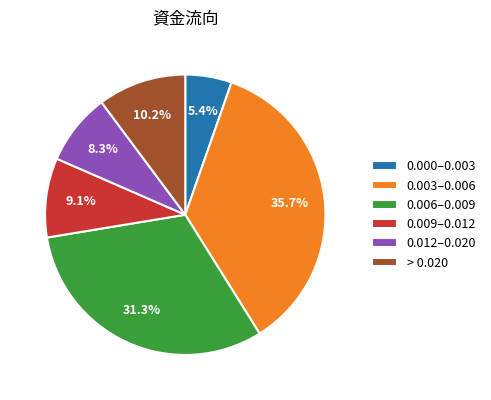

Rank the categories by value from lowest to highest.

0.000–0.003, 0.012–0.020, 0.009–0.012, > 0.020, 0.006–0.009, 0.003–0.006